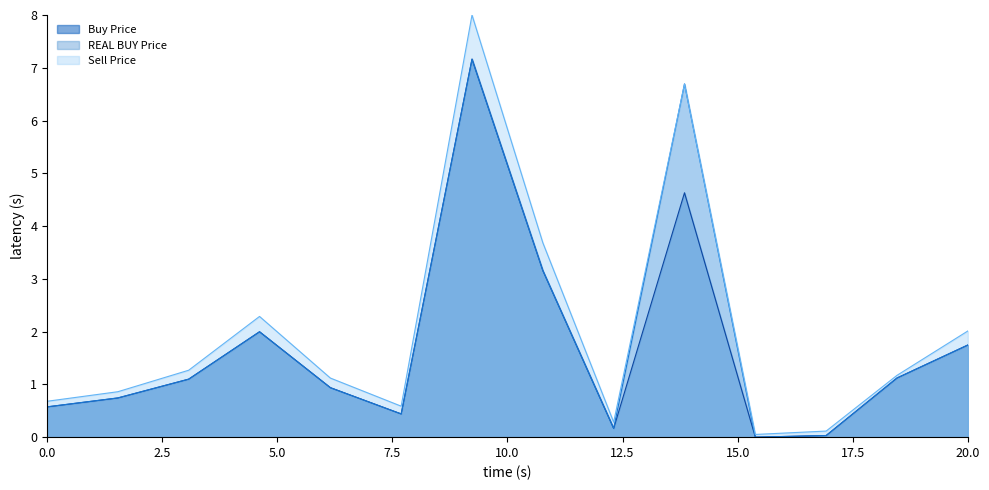

At which label does REAL BUY Price first exceed 1?

17308